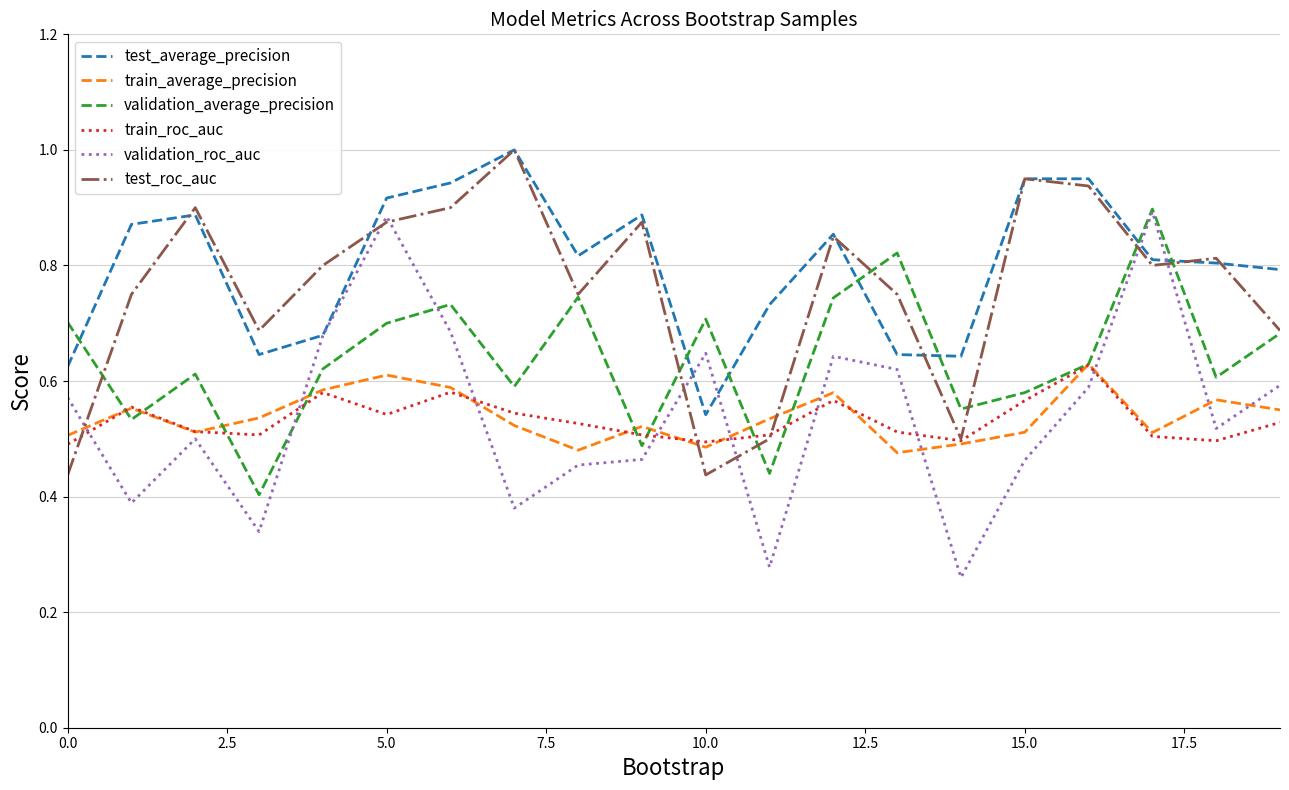

What is the sum of all train_average_precision values?

10.8